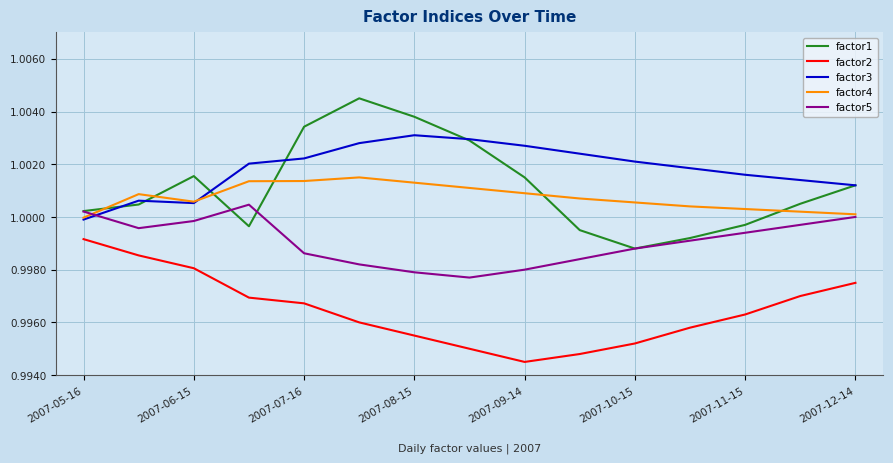

Which series has the largest total across all categories?

factor3